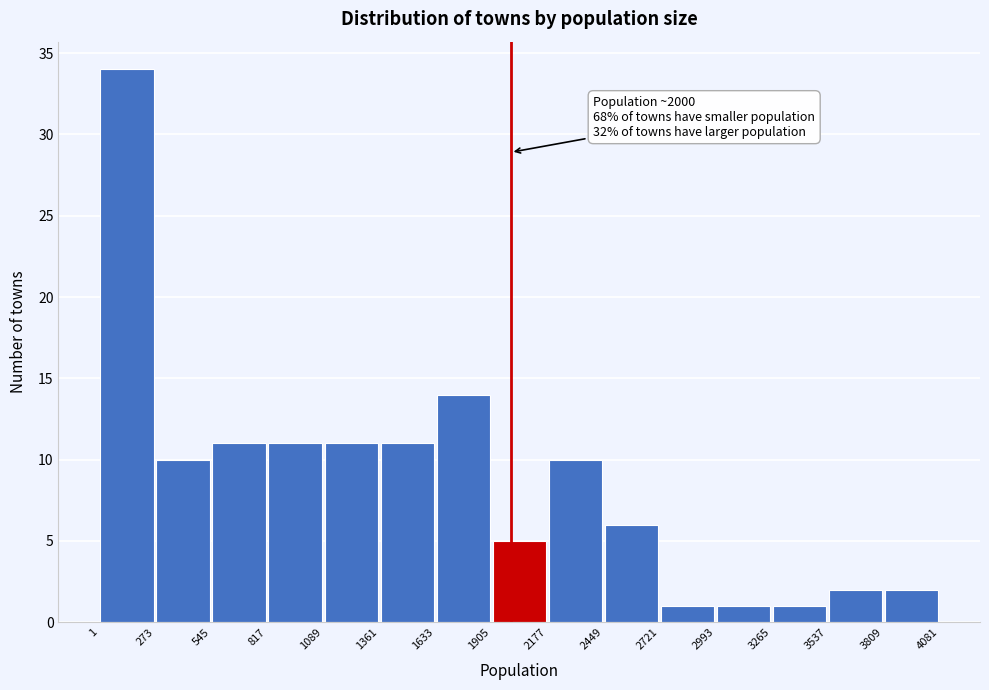

Which range on the x-axis has the tallest bar?

1 to 273